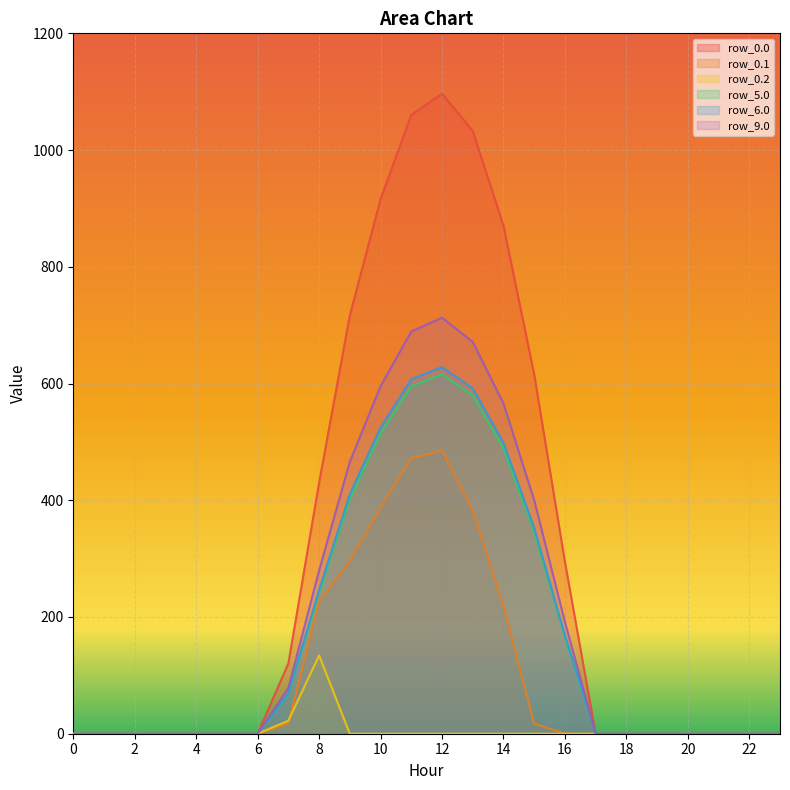

Reading left to right, extract all data points from this chart.

row_0.0: 0=0.0	1=0.0	2=0.0	3=0.0	4=0.0	5=0.0	6=0.0	7=120.6	8=430.3	9=716.9	10=916.2	11=1060.3	12=1096.7	13=1032.9	14=870.6	15=615.9	16=294.5	17=0.0	18=0.0	19=0.0	20=0.0	21=0.0	22=0.0	23=0.0
row_0.1: 0=0.0	1=0.0	2=0.0	3=0.0	4=0.0	5=0.0	6=0.0	7=17.7	8=227.5	9=295.9	10=388.1	11=471.7	12=485.4	13=382.7	14=219.2	15=17.3	16=0.0	17=0.0	18=0.0	19=0.0	20=0.0	21=0.0	22=0.0	23=0.0
row_0.2: 0=0.0	1=0.0	2=0.0	3=0.0	4=0.0	5=0.0	6=0.0	7=22.3	8=134.2	9=0.0	10=0.0	11=0.0	12=0.0	13=0.0	14=0.0	15=0.0	16=0.0	17=0.0	18=0.0	19=0.0	20=0.0	21=0.0	22=0.0	23=0.0
row_5.0: 0=0.0	1=0.0	2=0.0	3=0.0	4=0.0	5=0.0	6=0.0	7=67.7	8=241.6	9=402.4	10=514.3	11=595.2	12=615.6	13=579.8	14=488.7	15=345.7	16=165.3	17=0.0	18=0.0	19=0.0	20=0.0	21=0.0	22=0.0	23=0.0
row_6.0: 0=0.0	1=0.0	2=0.0	3=0.0	4=0.0	5=0.0	6=0.0	7=69.1	8=246.4	9=410.6	10=524.7	11=607.2	12=628.1	13=591.6	14=498.6	15=352.7	16=168.7	17=0.0	18=0.0	19=0.0	20=0.0	21=0.0	22=0.0	23=0.0
row_9.0: 0=0.0	1=0.0	2=0.0	3=0.0	4=0.0	5=0.0	6=0.0	7=78.4	8=279.7	9=466.0	10=595.5	11=689.2	12=712.8	13=671.4	14=565.9	15=400.3	16=191.5	17=0.0	18=0.0	19=0.0	20=0.0	21=0.0	22=0.0	23=0.0